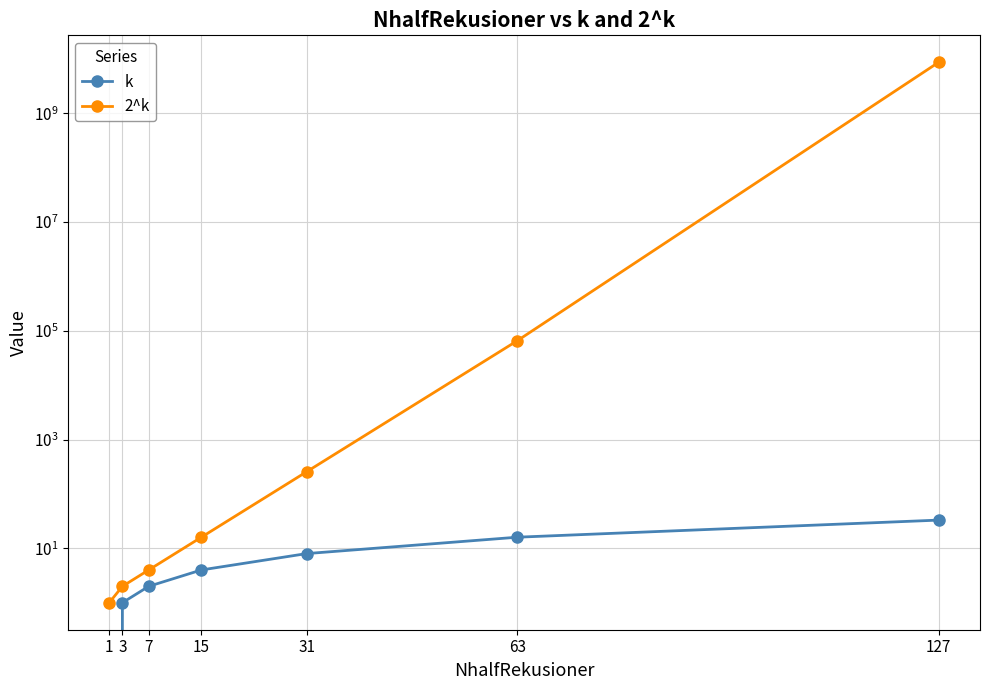

What is the difference between the maximum and minimum values in the k series?

33